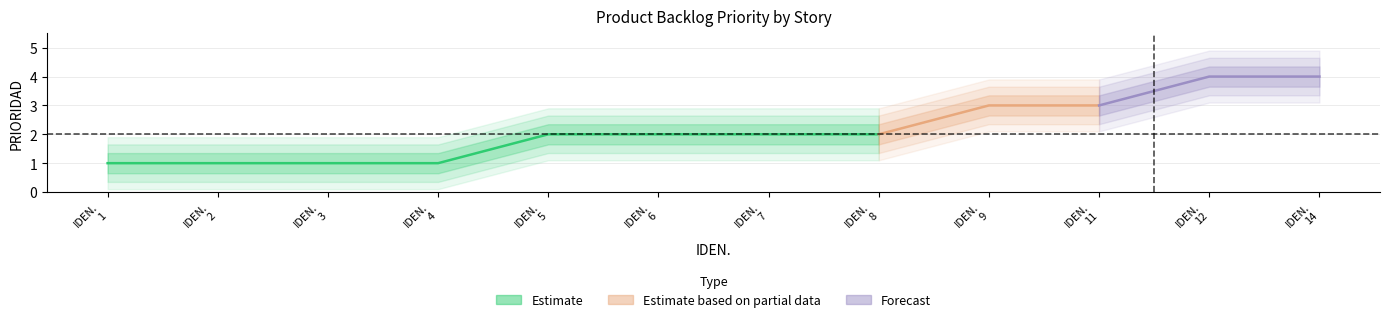

Which category has the highest value across all series?

12